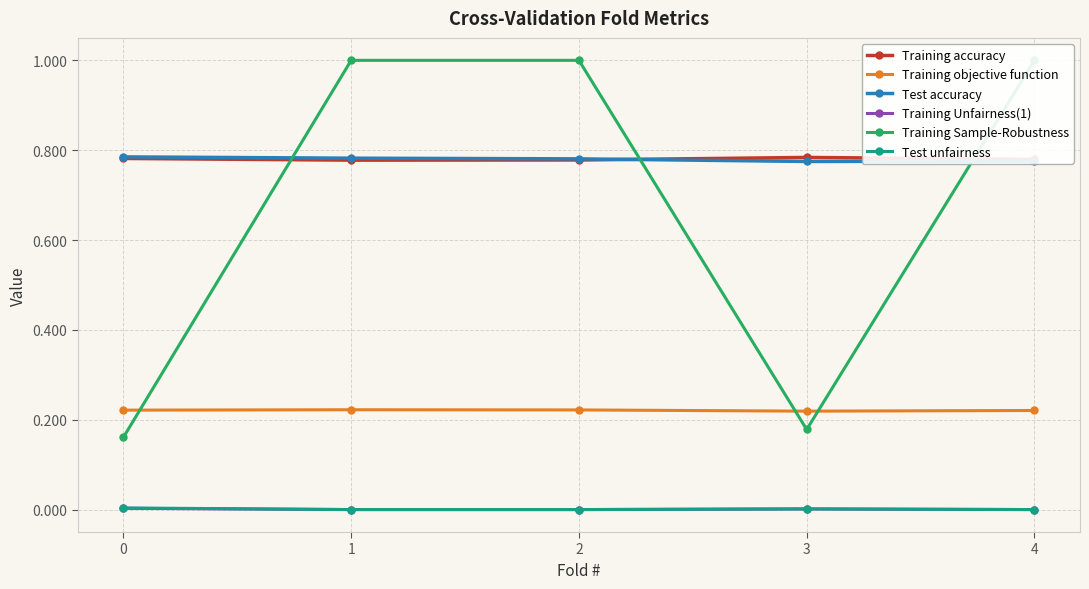

How many categories are shown in the chart?

5